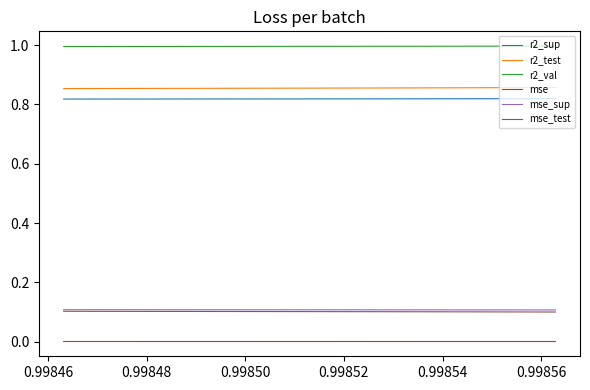

What is the maximum value shown in the chart?

1.0